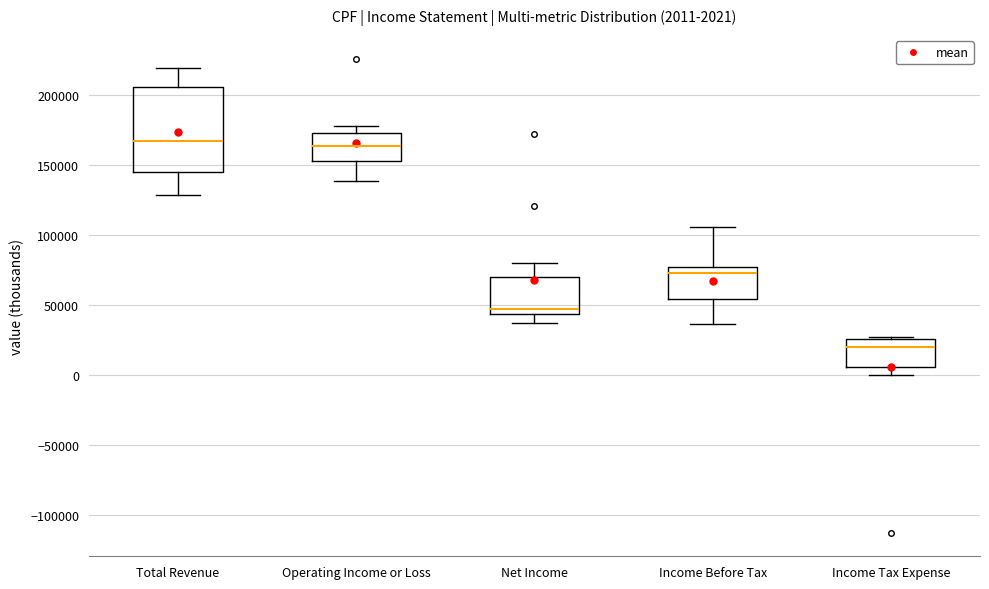

Comparing the boxes themselves (not the whiskers), which one is the tallest?

Total Revenue